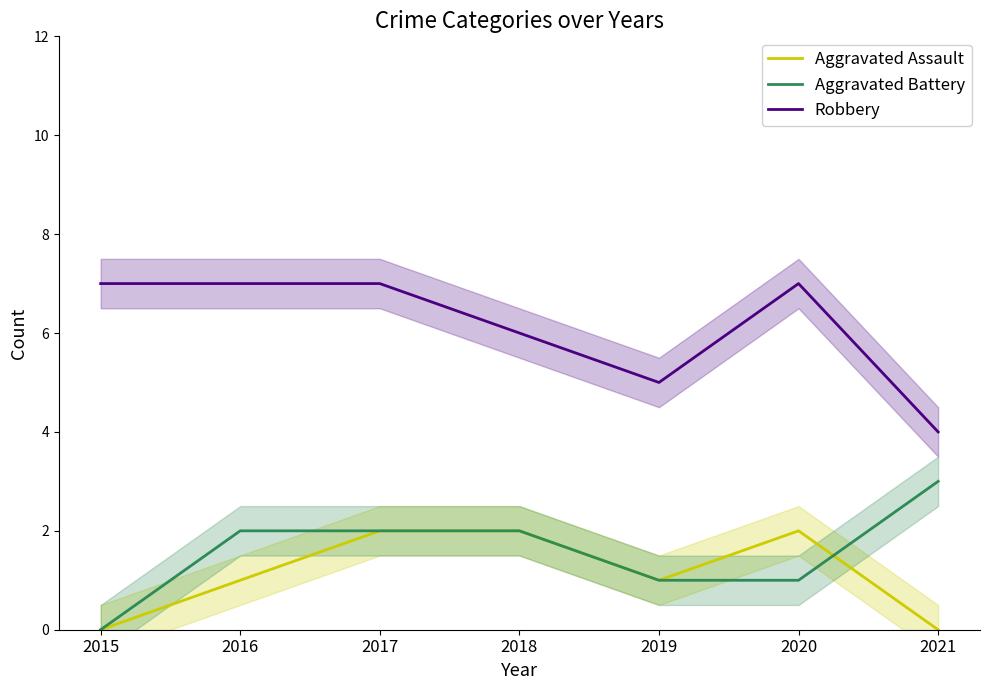

What is the greatest value displayed?

7